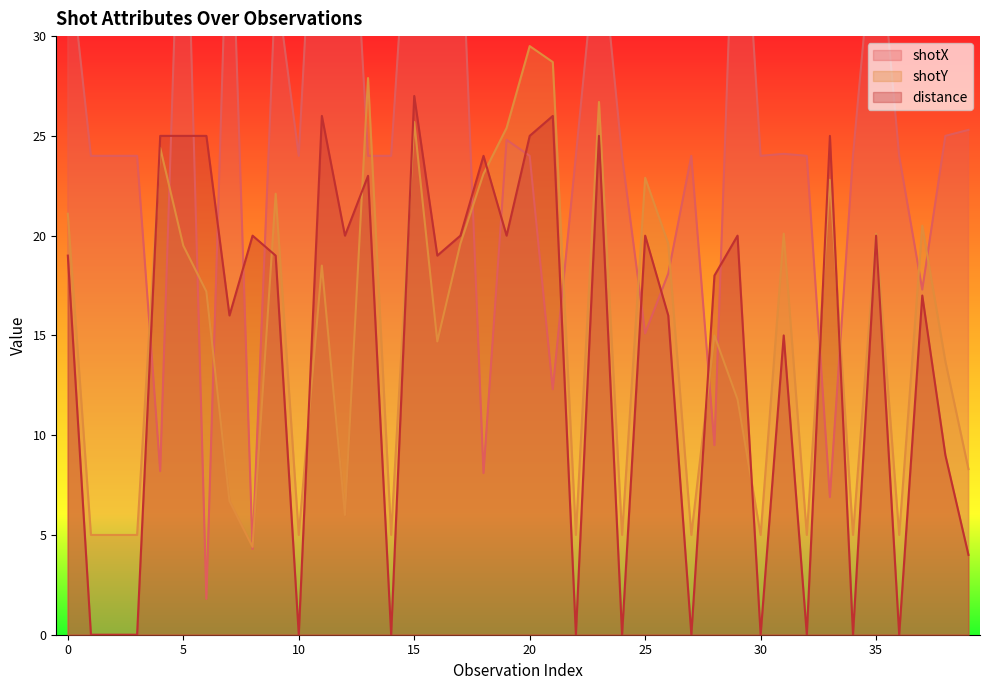

Which category has the lowest value in the shotX series?

6